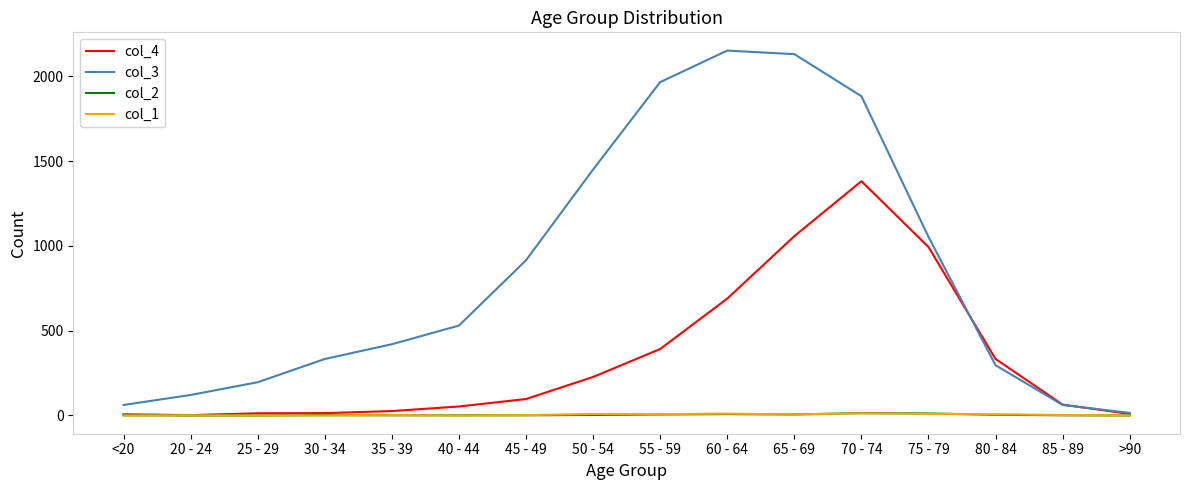

True or false: col_1 has a value of 0 at 30 - 34.

True